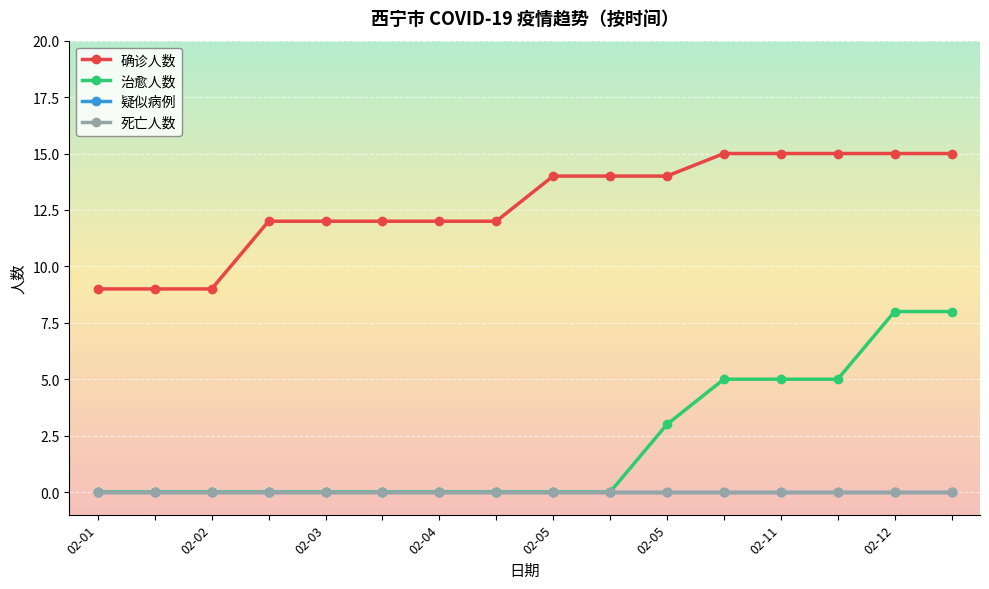

Is this an area chart (filled region under the line)?

No